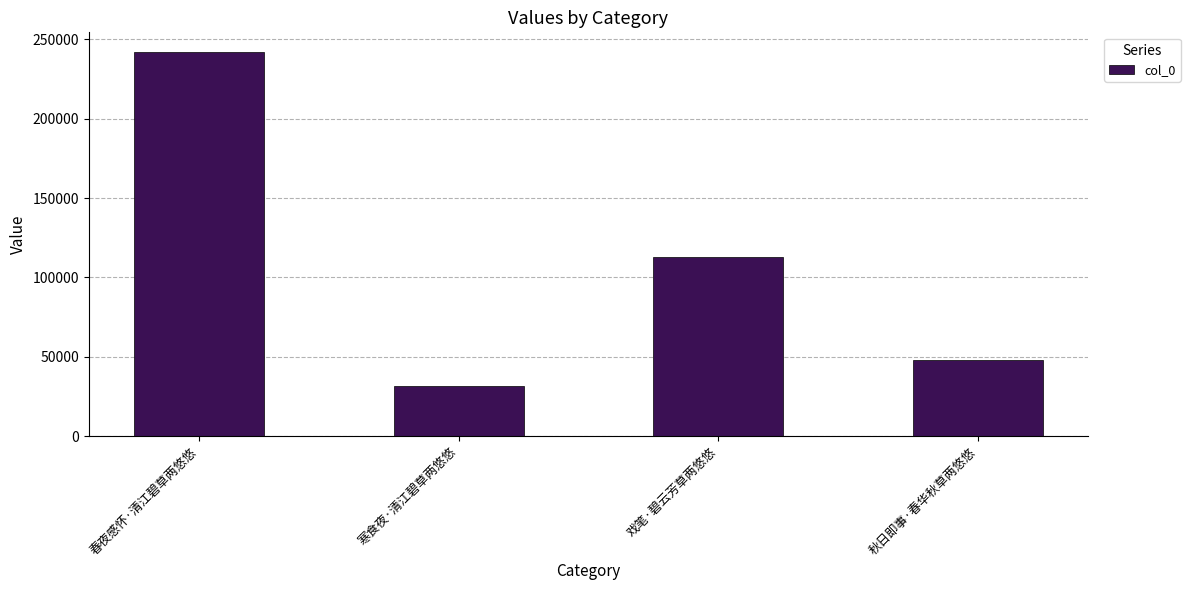

Rank the categories by value from lowest to highest.

寒食夜·清江碧草两悠悠, 秋日即事·春华秋草两悠悠, 戏笔·碧云芳草两悠悠, 春夜感怀·清江碧草两悠悠